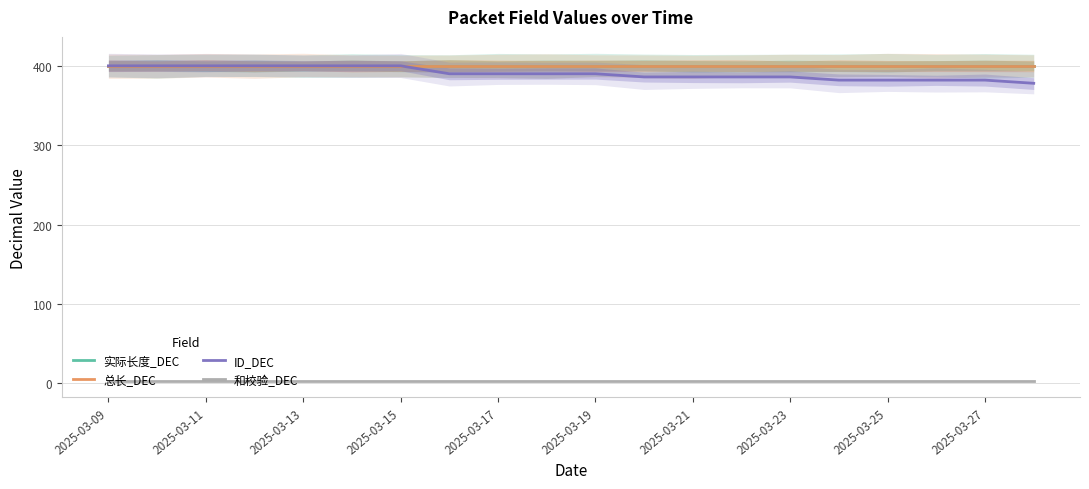

Is this an area chart (filled region under the line)?

No